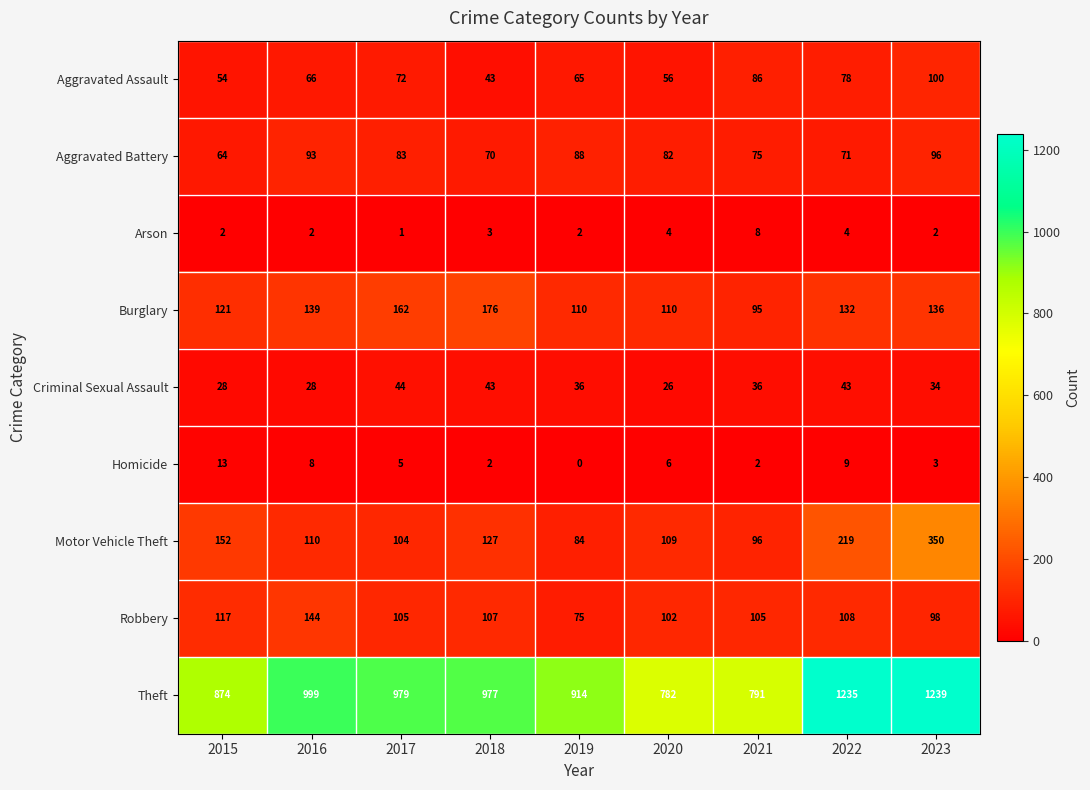

True or false: Homicide has a value of 7 at 2017.

False